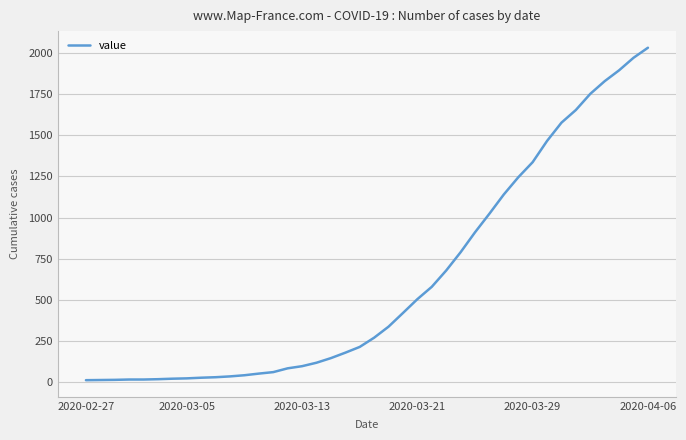

Does the chart have visible grid lines?

Yes